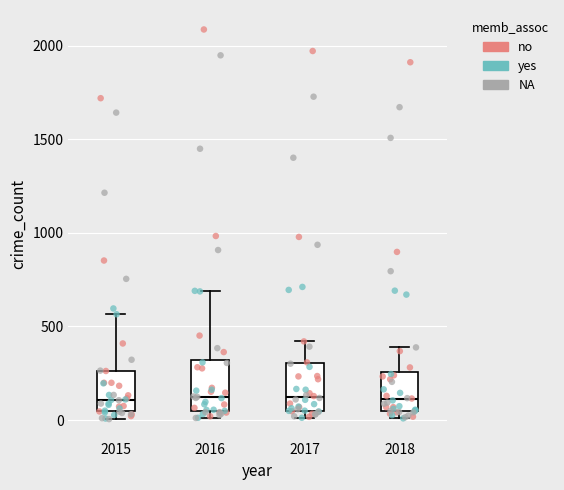

Where is the upper edge of the box at x = 2016 on the y-axis? The values are not printed on the chart, so give them approximately, as read against the axis.

300